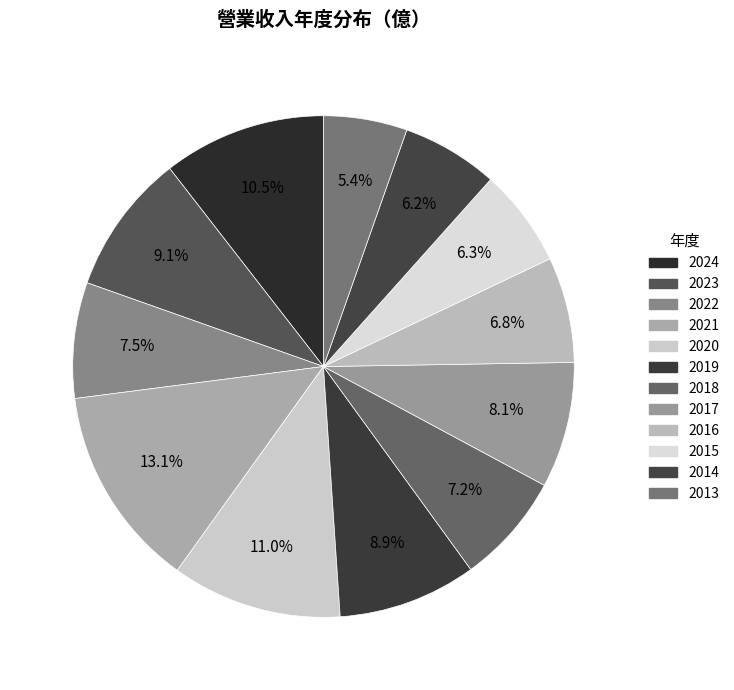

What percentage is the 2019 slice, to the nearest percent?

9%